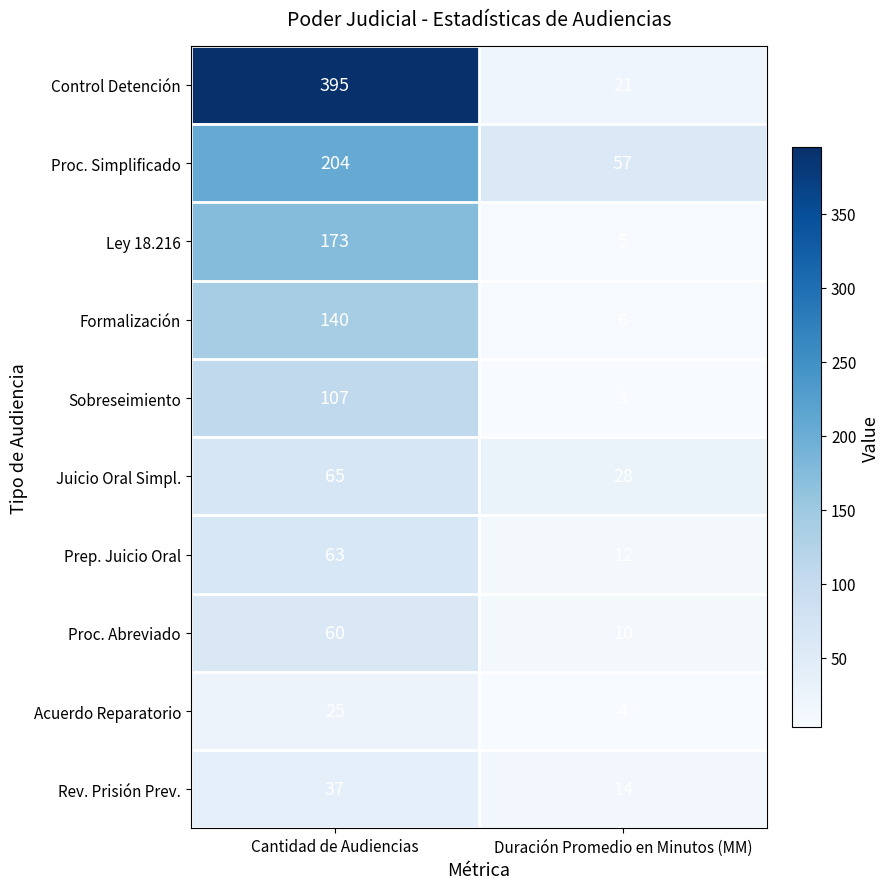

How many categories are shown in the chart?

2